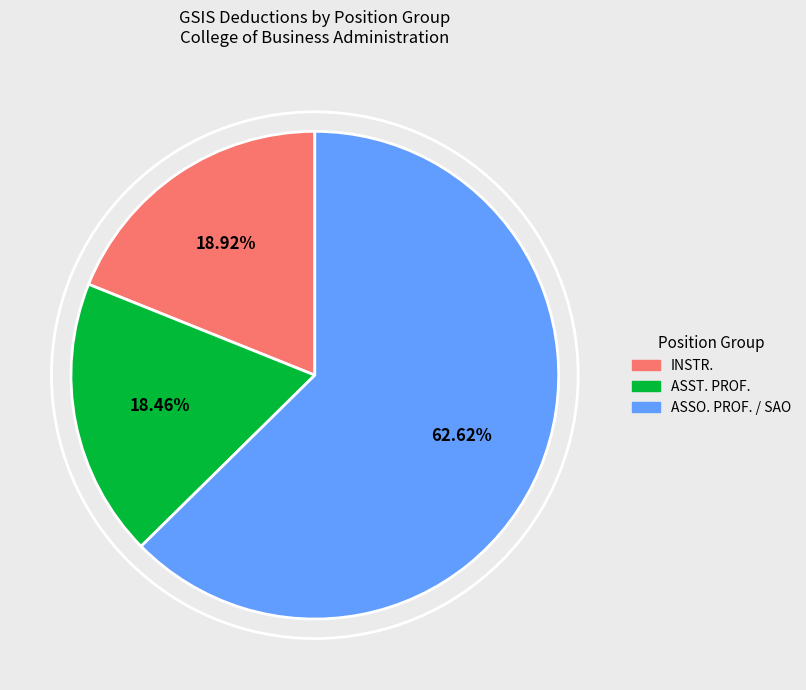

Do ASST. PROF. and INSTR. together represent more than half of the pie?

No